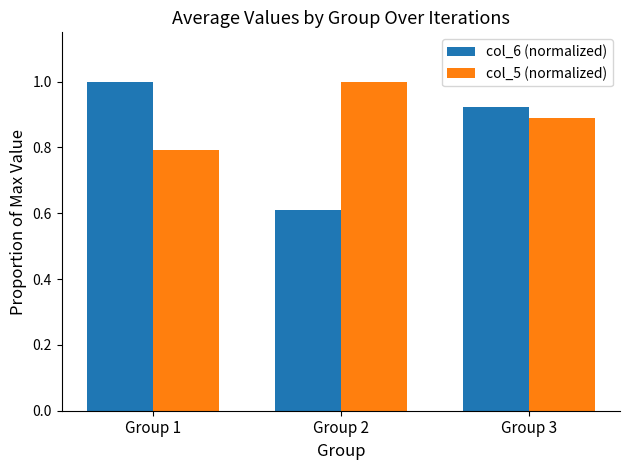

The value of col_6 (normalized) at Group 1 is 1.0. True or false?

True